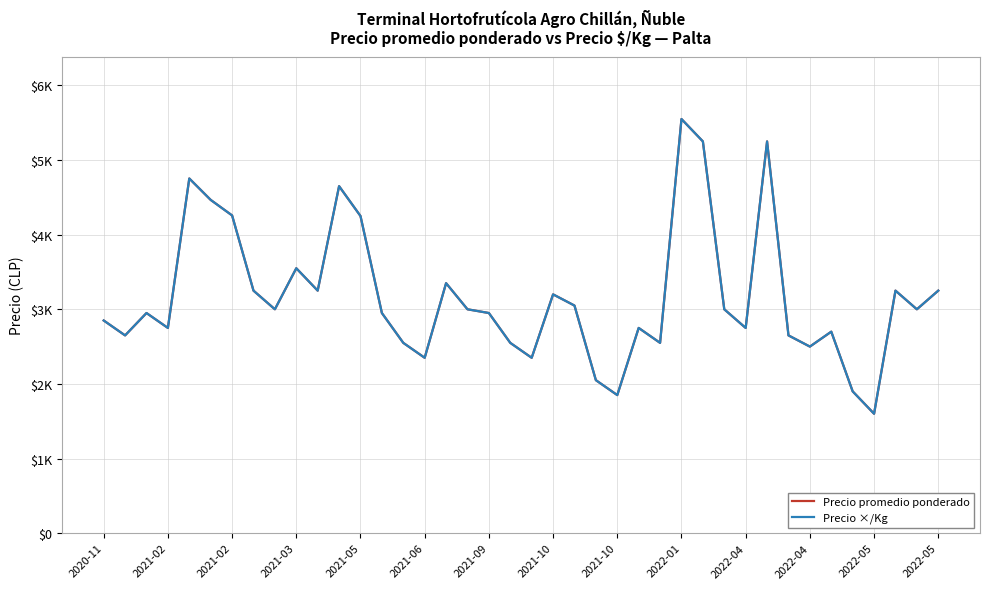

Does the chart have visible grid lines?

Yes